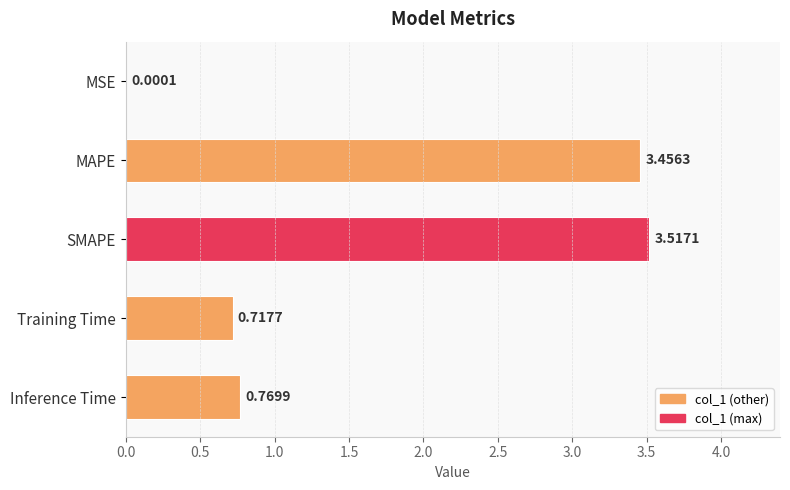

At which category does the chart reach its peak across all series?

SMAPE